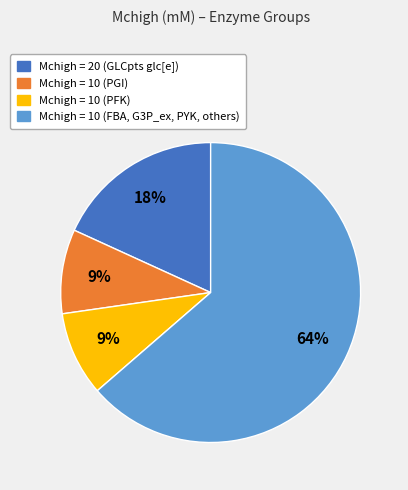

Is there any slice that represents more than half of the pie?

Yes